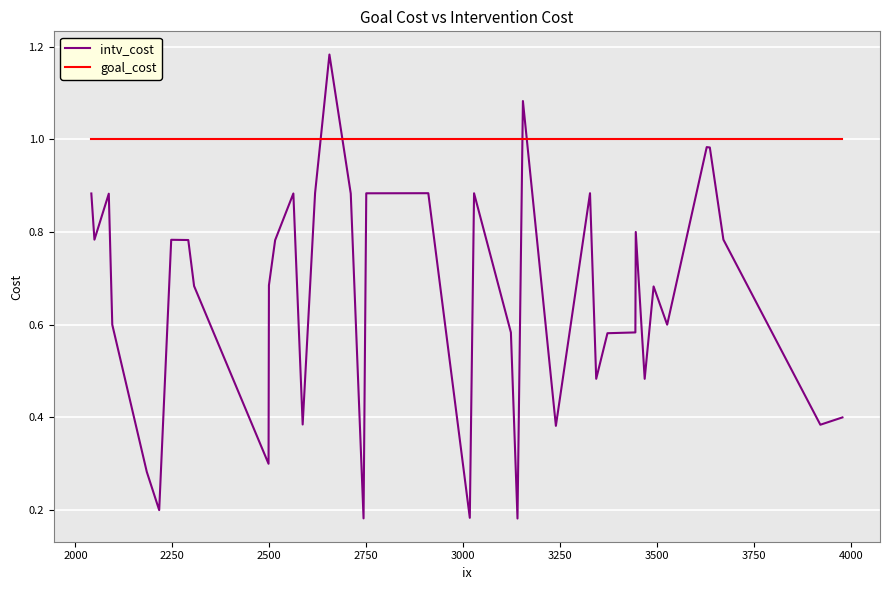

Which series has the largest range (max minus min)?

intv_cost